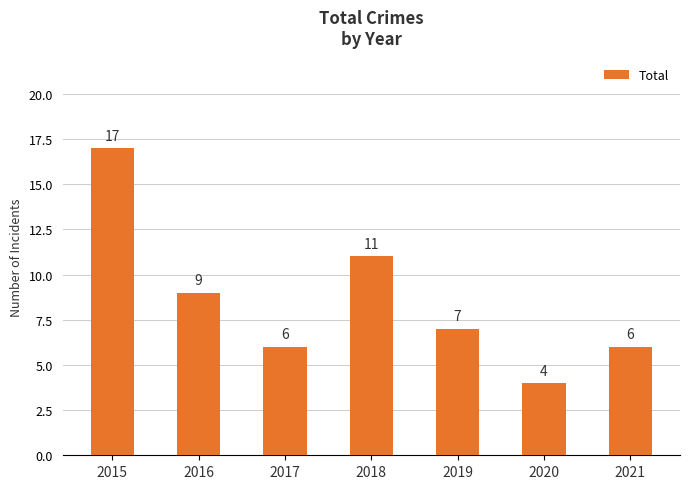

What is the difference between the values at 2018 and 2021?

5